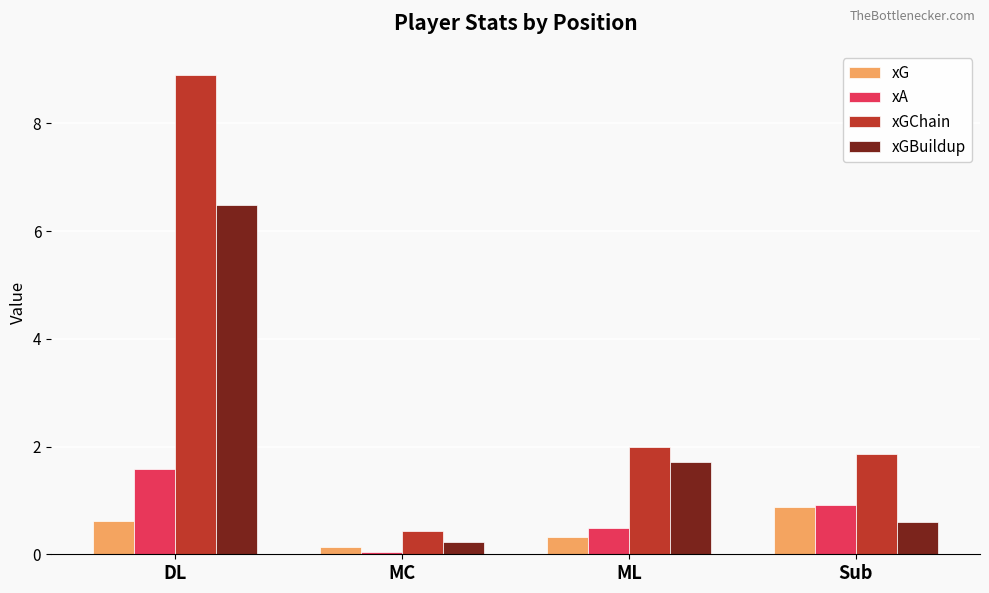

Rank the series by their maximum value, from highest to lowest.

xGChain, xGBuildup, xA, xG